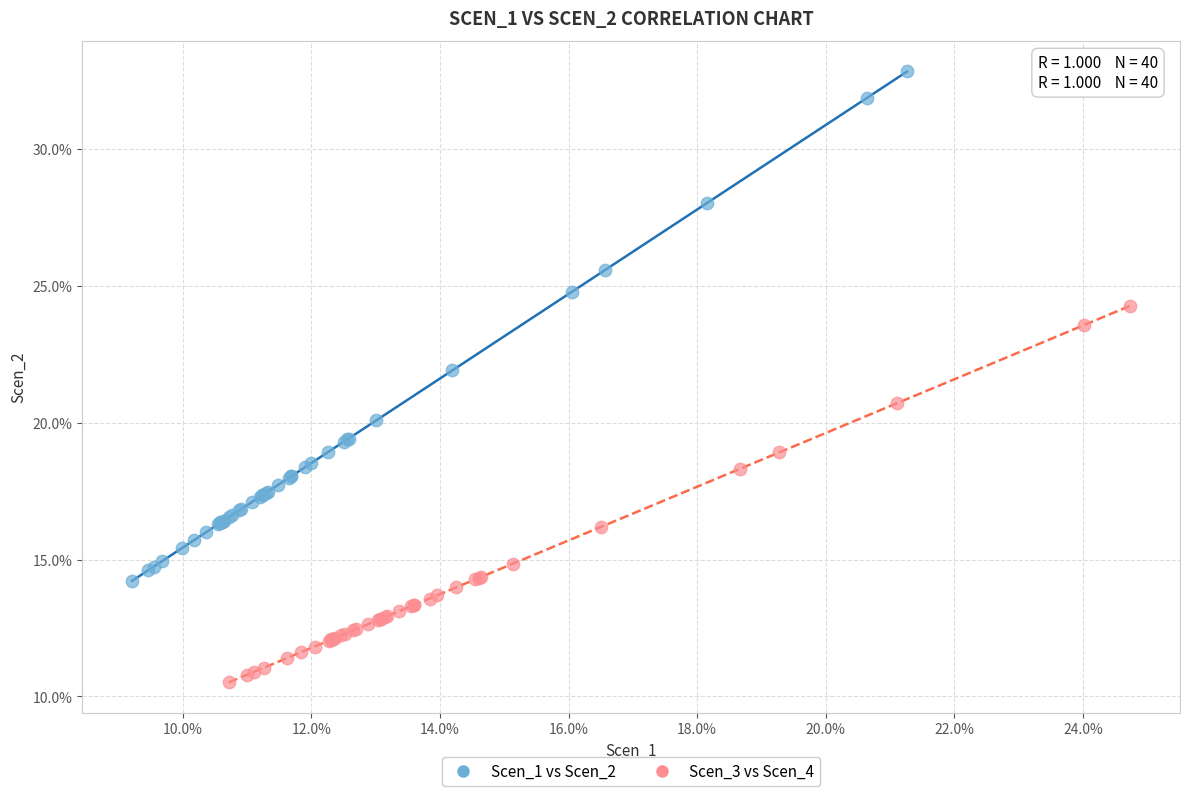

What are all the series names shown in the legend?

Scen_1 vs Scen_2, Scen_3 vs Scen_4